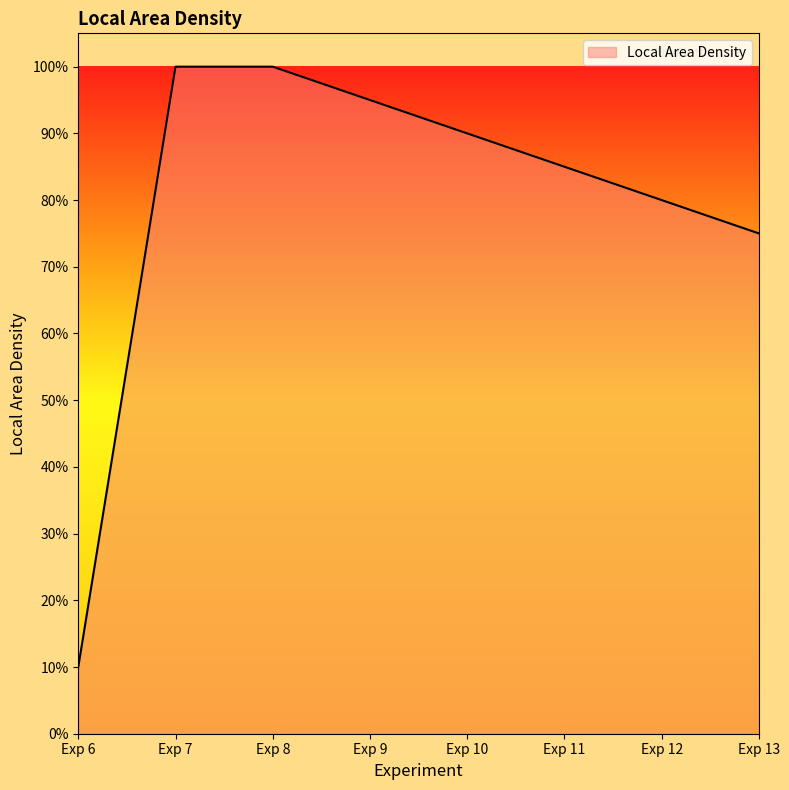

Which category has the lowest value across all series?

Exp 6